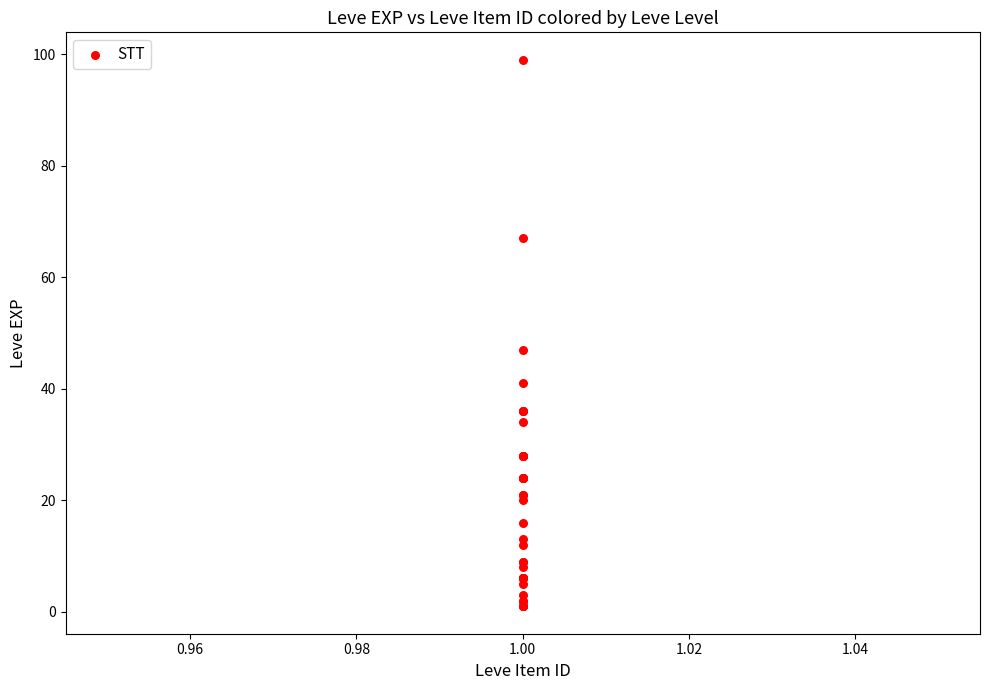

What Y value in the scatter plot is closest to 50?

47